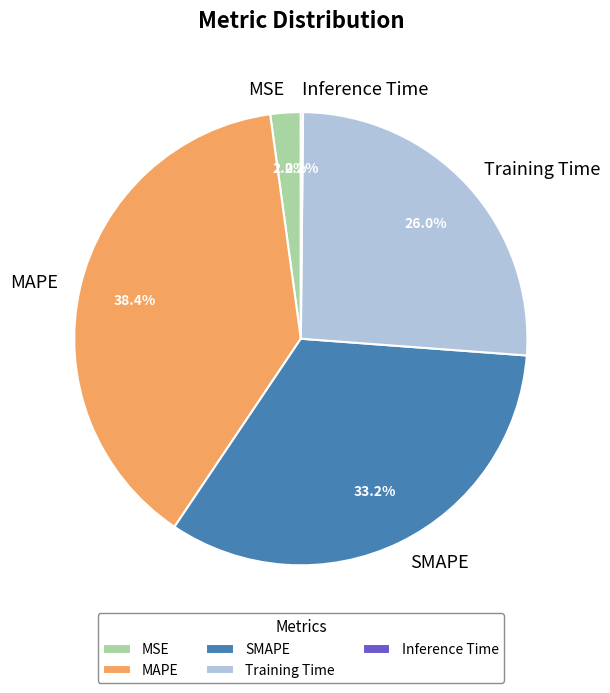

To the nearest percent, what is the difference between the MSE and SMAPE slice percentages?

31%